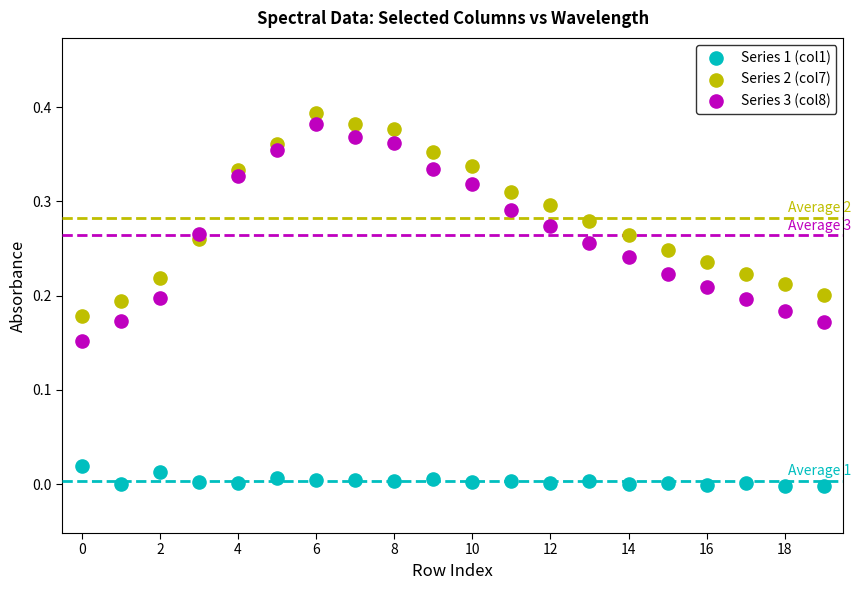

Which series has the largest Y range (max minus min)?

Series 3 (col8)